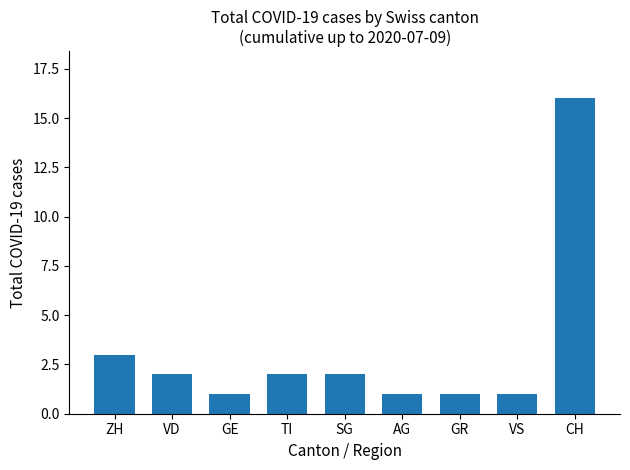

What position from the right is GR?

3